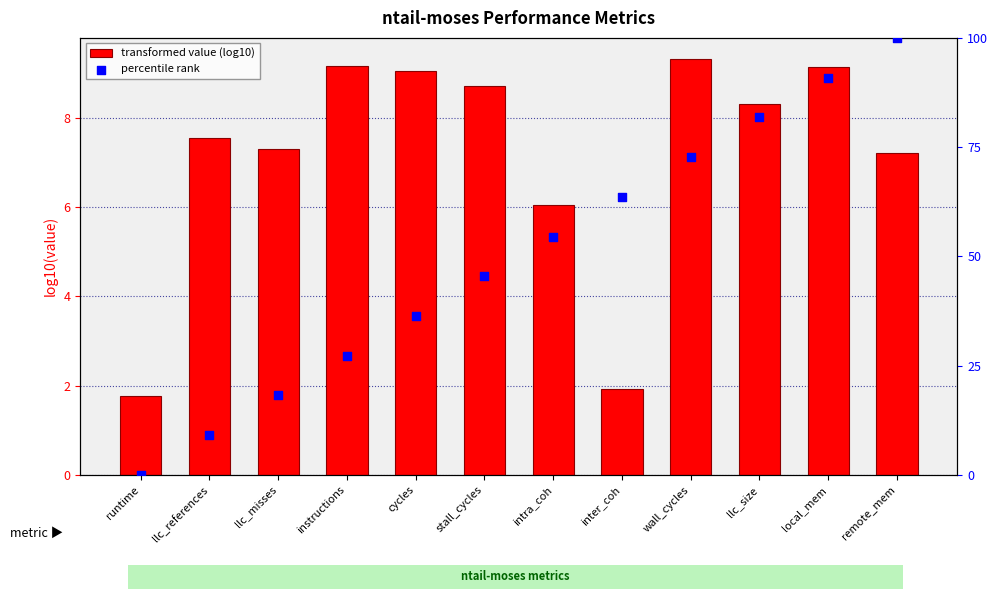

Which series reaches the minimum Y coordinate?

percentile rank